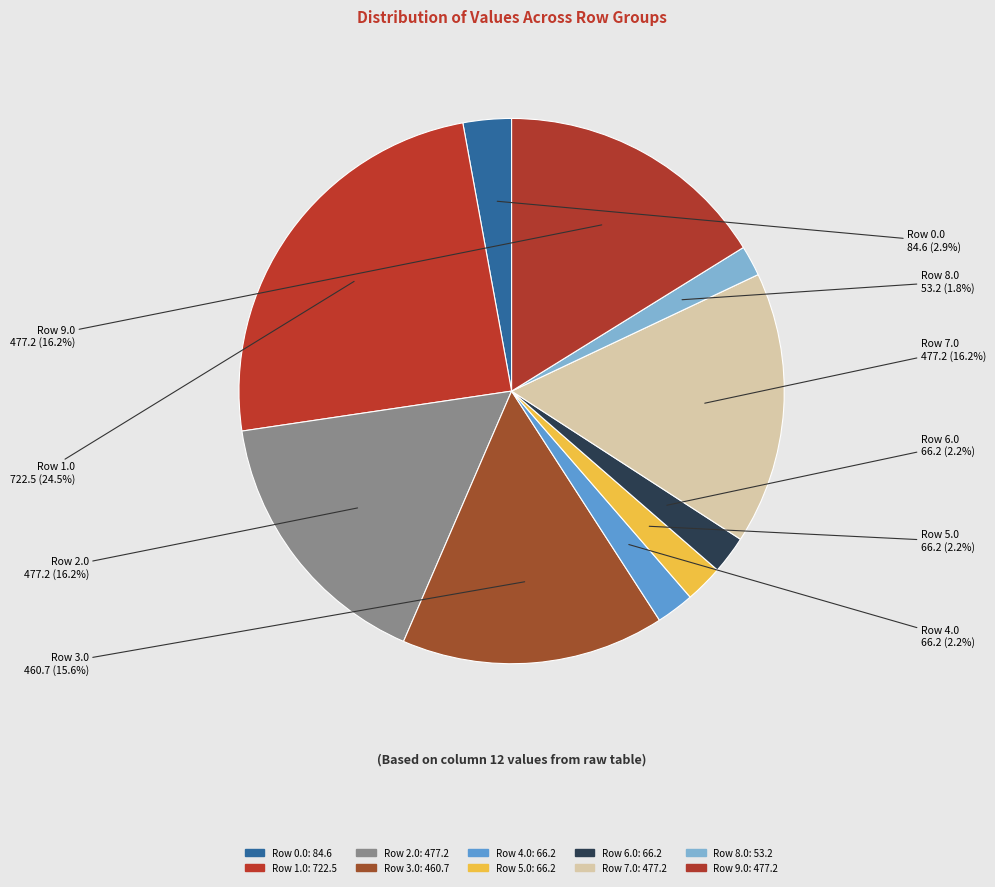

Count the number of slices in the pie.

10